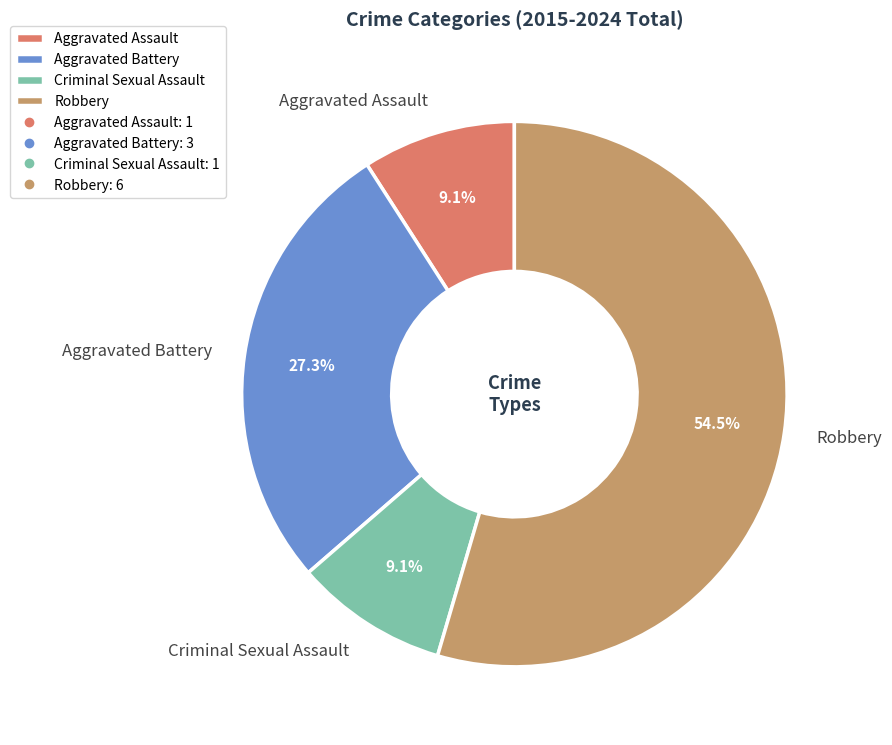

Which has a higher value, Robbery or Aggravated Battery?

Robbery